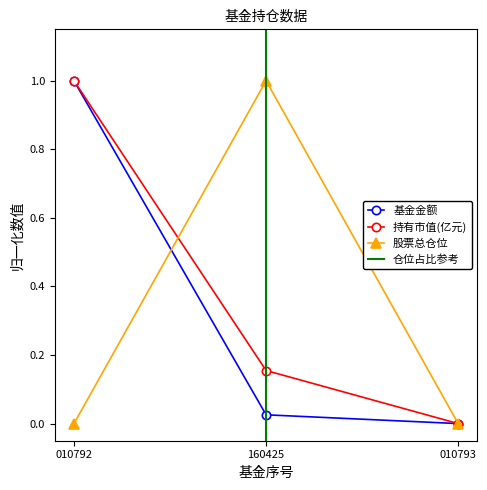

Is it true that 基金金额 equals 0.0 at 010793?

True